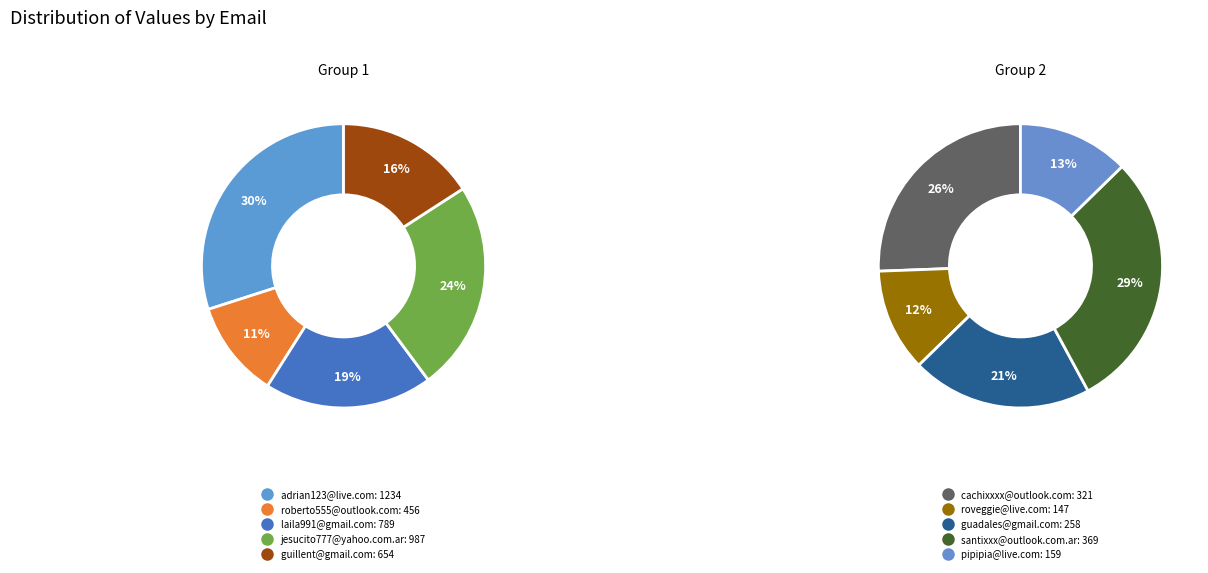

What is the smallest slice in the pie chart?

roveggie@live.com